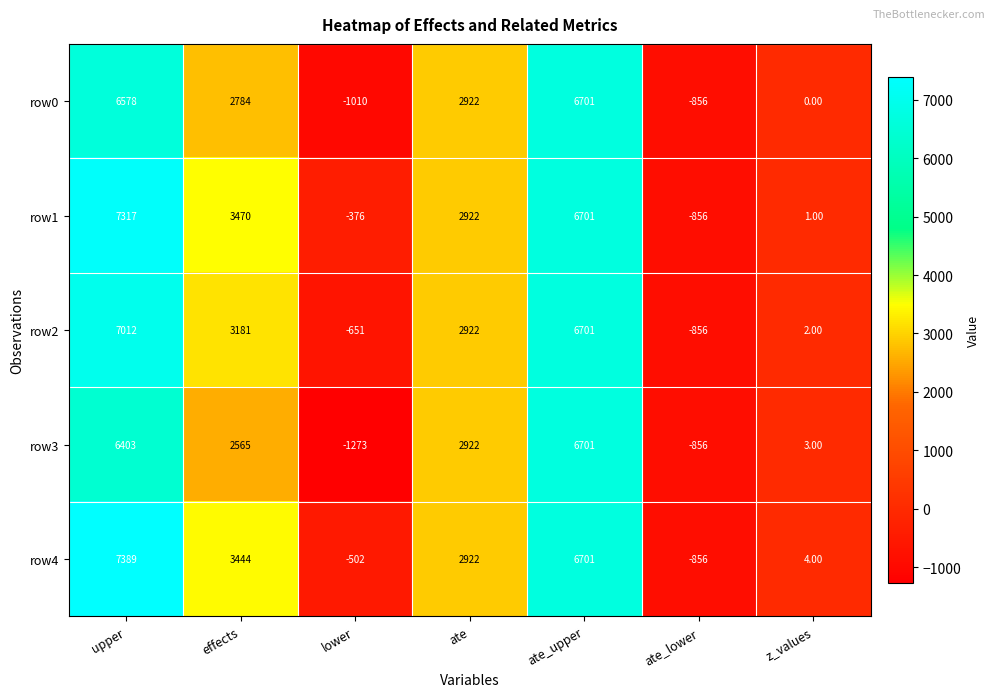

What is the total value across all series at effects?

15444